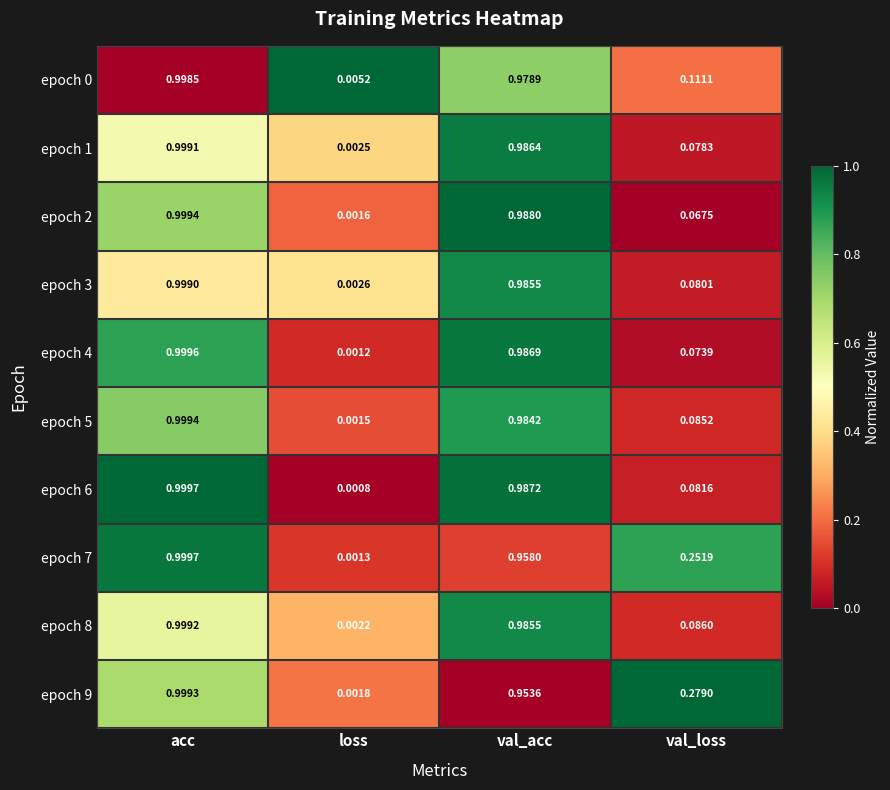

Is the value of epoch 9 at val_acc greater than the value of epoch 5 at loss?

Yes